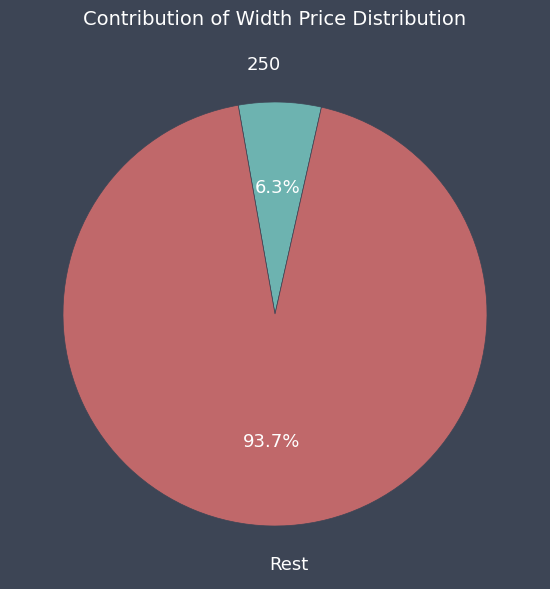

To the nearest percent, what is the average slice percentage?

50%